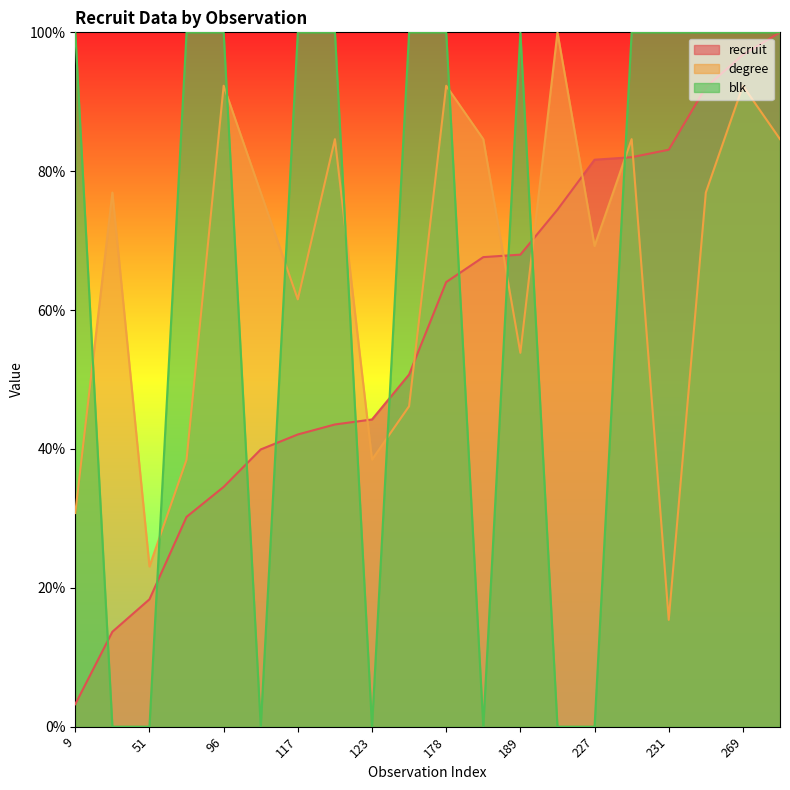

What are all the series names shown in the legend?

recruit, degree, blk